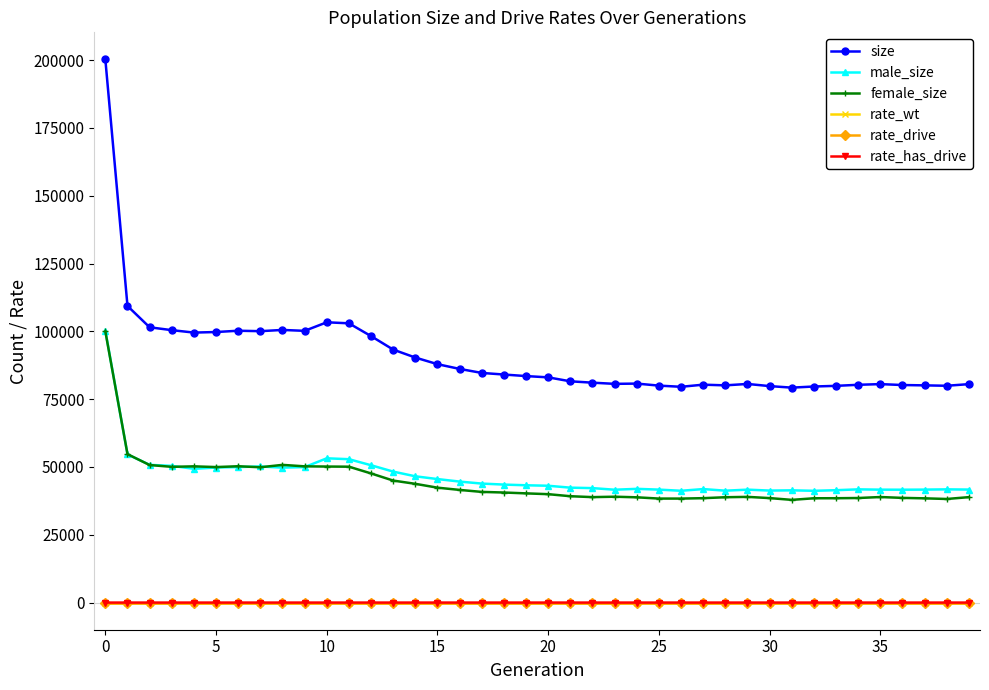

Which series has the largest total across all categories?

size